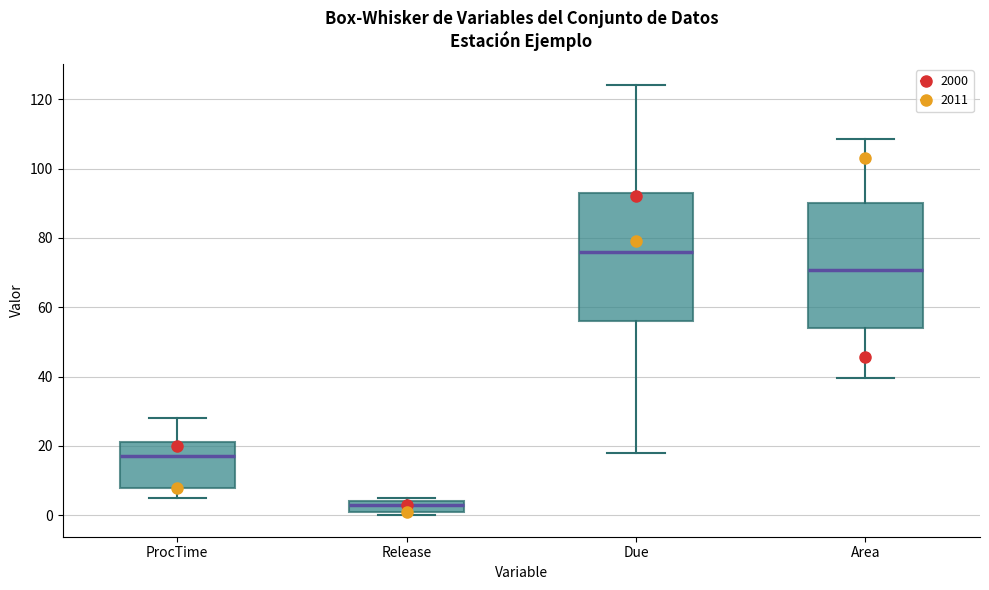

Reading left to right, transcribe this box plot: for each box, give where its median line is, the range the box spans, and where its two whiskers end, as read against the y-axis. The values are not printed on the chart, so give them approximately, as read against the axis.

ProcTime: median 18, box 8 to 22, whiskers 6 to 28
Release: median 4 (just below the box's upper edge), box 2 to 4, whiskers 0 to 6
Due: median 76, box 56 to 94, whiskers 18 to 124
Area: median 70, box 54 to 90, whiskers 40 to 108